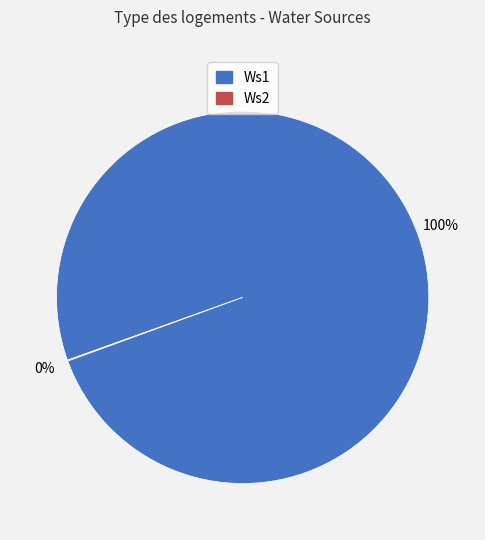

To the nearest percent, what portion does Ws1 represent?

100%